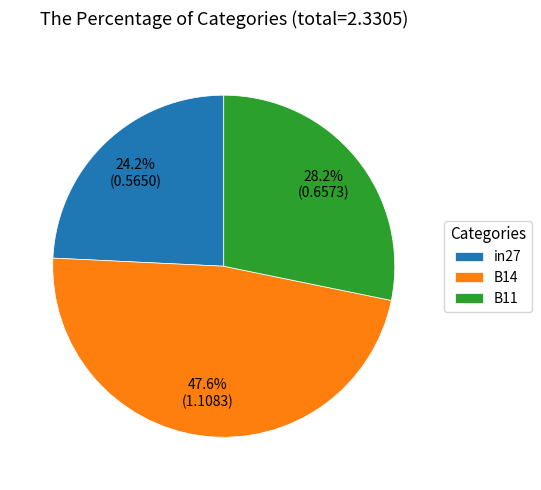

How many segments does this pie chart have?

3